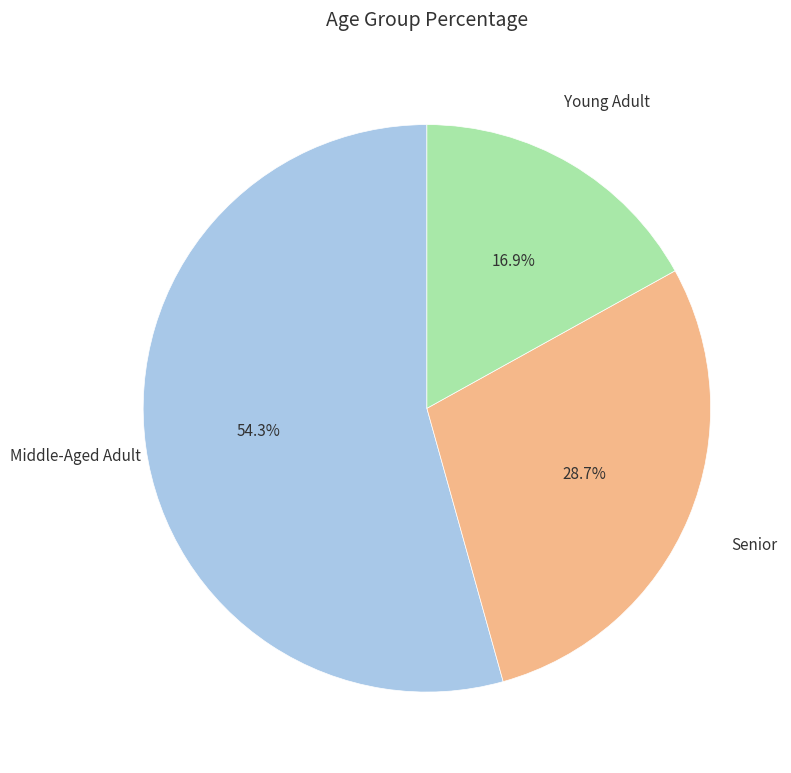

Does Middle-Aged Adult represent more than half of the total?

Yes